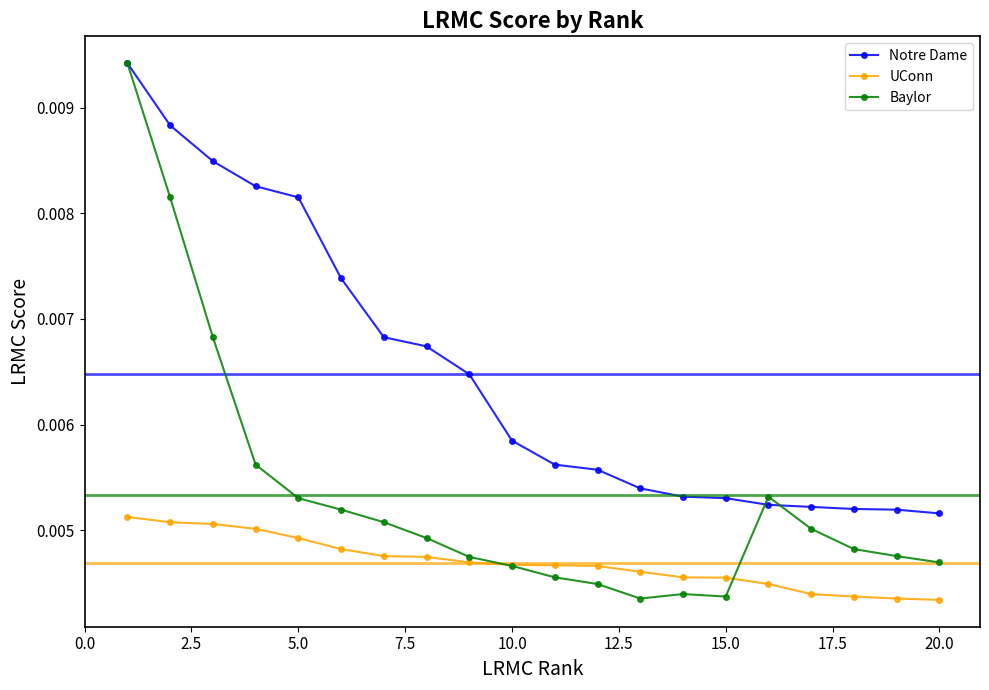

How many Notre Dame values are between 0 and 1?

20